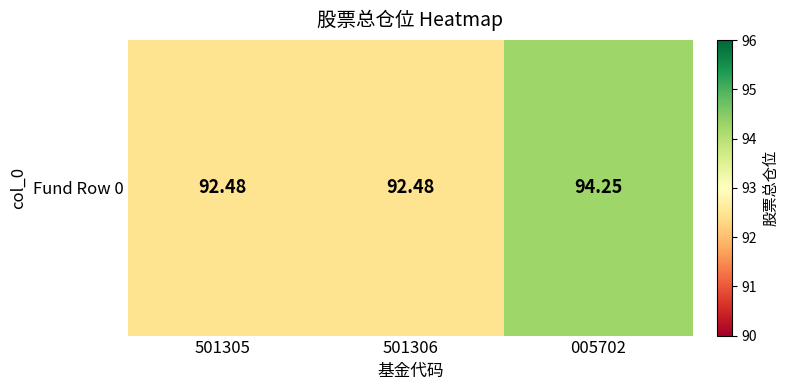

At which label is the value closest to 93?

501305